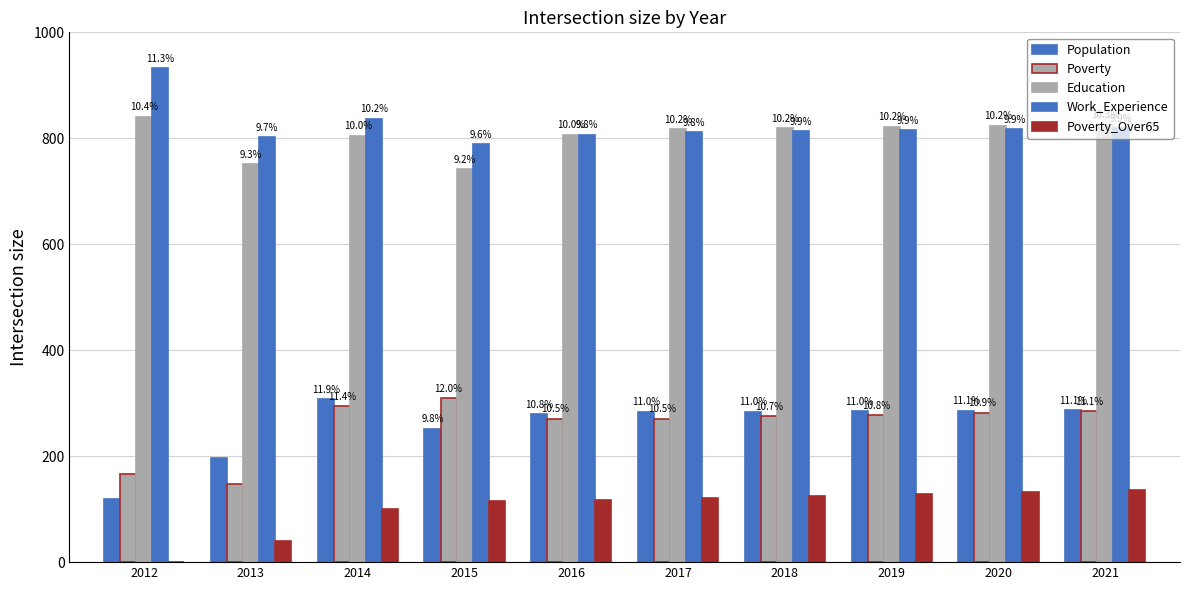

Are the bars grouped side by side (vs. stacked)?

Yes